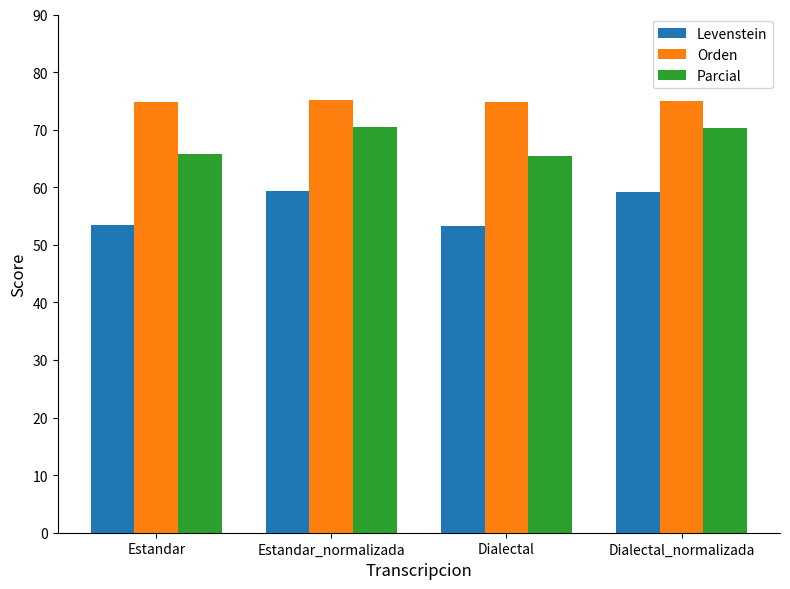

What are all the series names shown in the legend?

Levenstein, Orden, Parcial